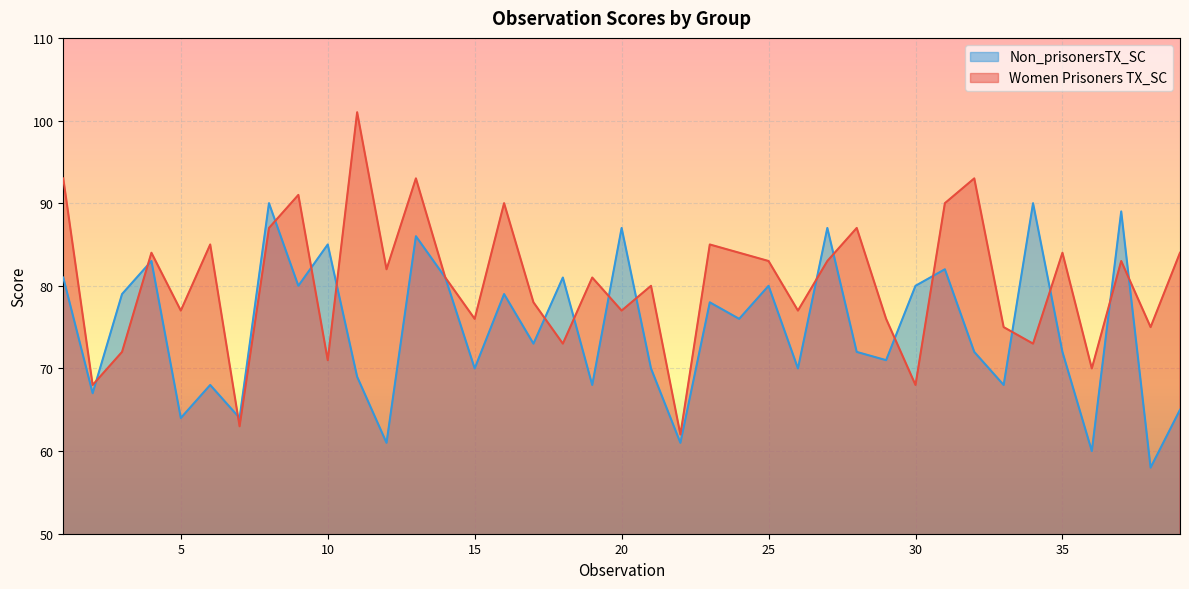

What is the sum of the Women Prisoners TX_SC values at 8 and 27?

170